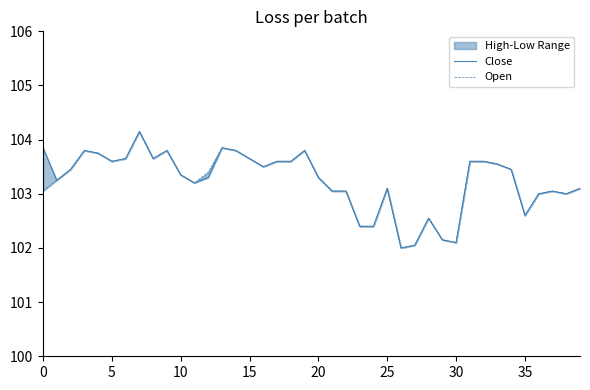

Is the value of Open at 23 greater than the value of Close at 23?

No